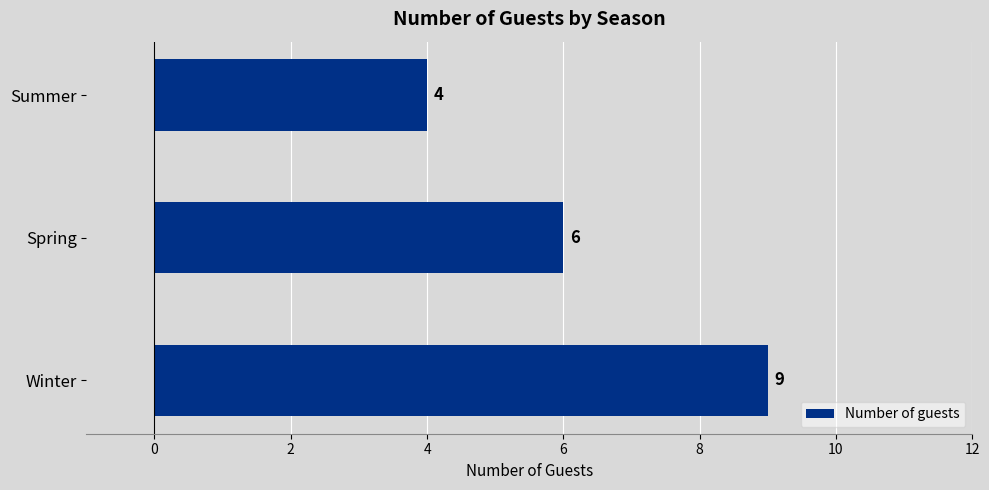

Does the chart contain stacked bars?

No